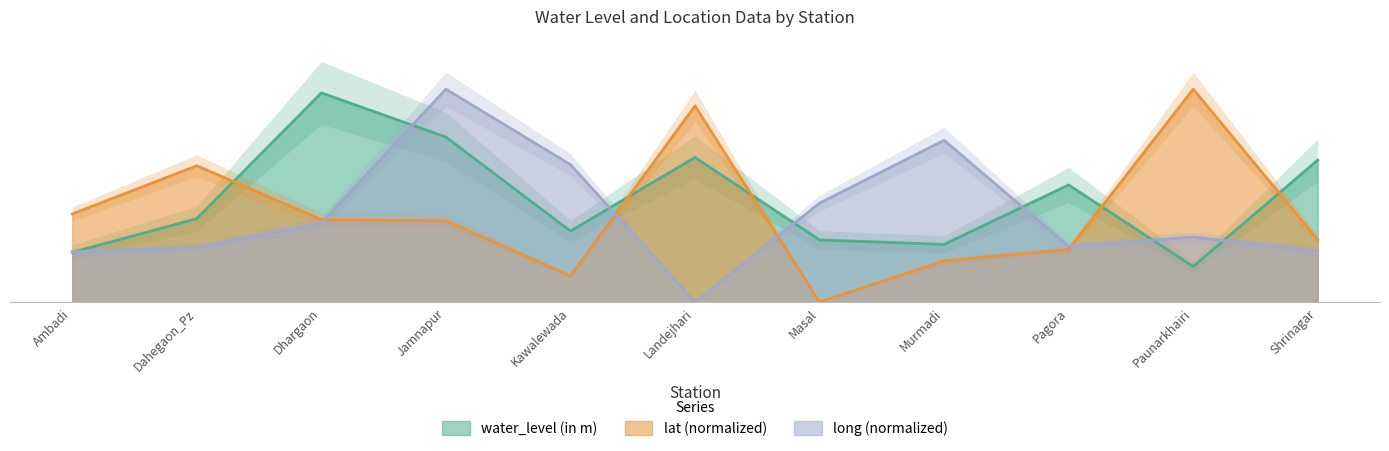

Reading left to right, extract all data points from this chart.

water_level (in m): 2.8	4.7	11.8	9.3	4.0	8.2	3.5	3.2	6.6	2.0	8.0
lat: 5.0	7.7	4.6	4.6	1.5	11.1	0.0	2.3	3.0	12.0	3.5
long: 2.8	3.1	4.5	12.0	7.7	0.0	5.6	9.1	3.1	3.7	2.9